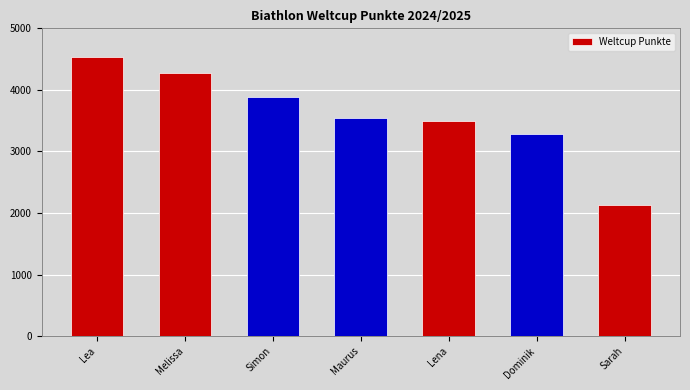

The value at Dominik is 5909. True or false?

False